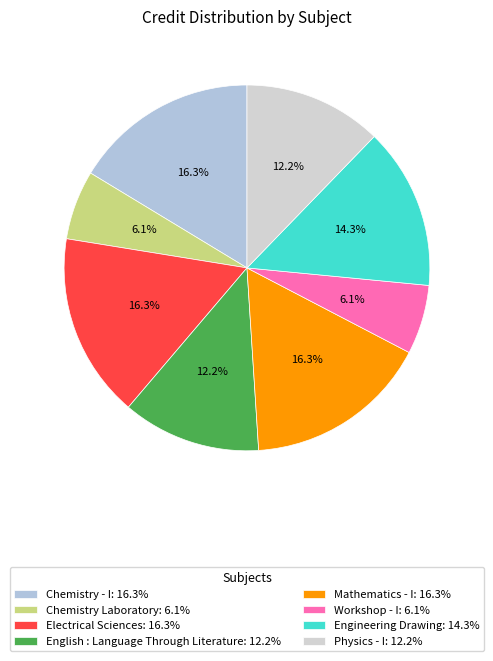

Rank the categories by value from lowest to highest.

Chemistry Laboratory, Workshop - I, English : Language Through Literature, Physics - I, Engineering Drawing, Chemistry - I, Electrical Sciences, Mathematics - I